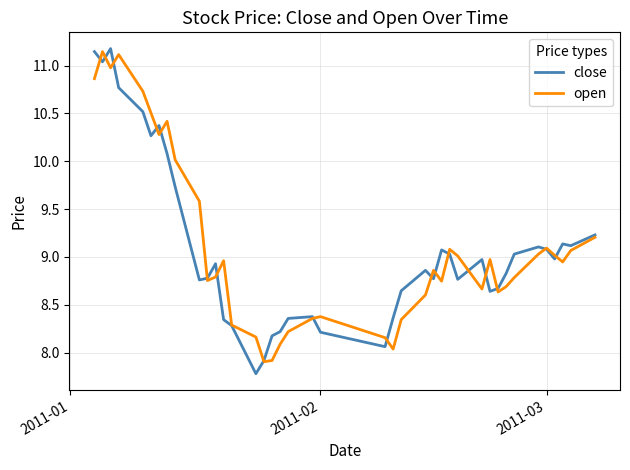

Which series has the widest spread of values?

close